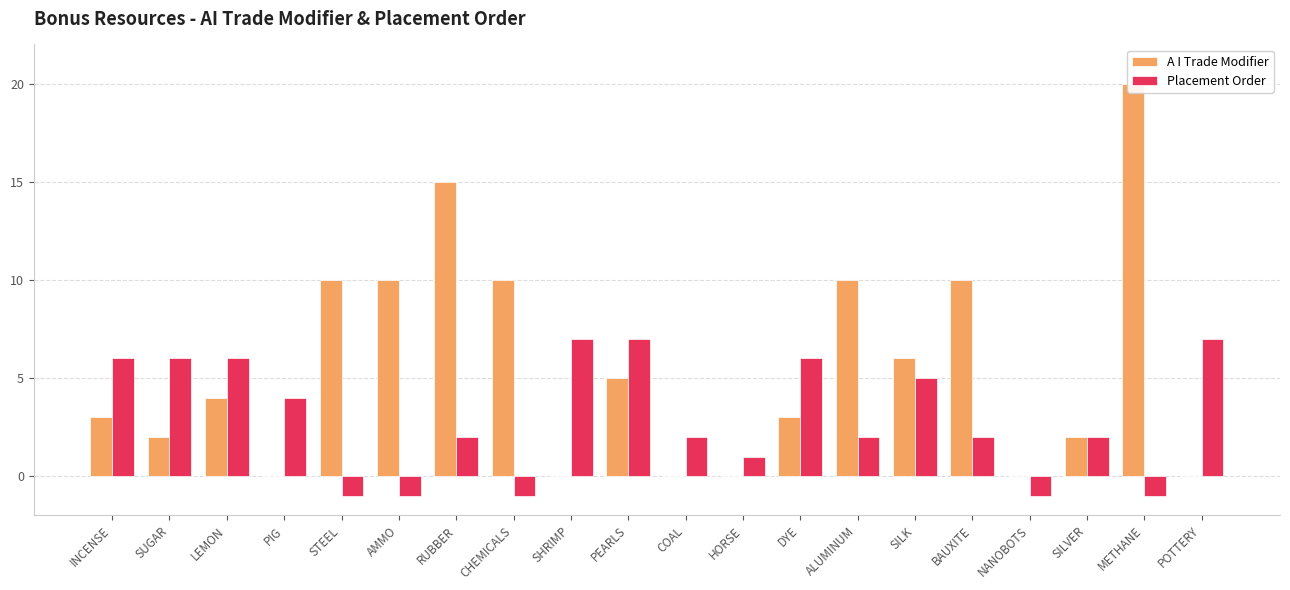

Reading left to right, what are all the values shown in this chart?

A I Trade Modifier: INCENSE=3	SUGAR=2	LEMON=4	PIG=0	STEEL=10	AMMO=10	RUBBER=15	CHEMICALS=10	SHRIMP=0	PEARLS=5	COAL=0	HORSE=0	DYE=3	ALUMINUM=10	SILK=6	BAUXITE=10	NANOBOTS=0	SILVER=2	METHANE=20	POTTERY=0
Placement Order: INCENSE=6	SUGAR=6	LEMON=6	PIG=4	STEEL=-1	AMMO=-1	RUBBER=2	CHEMICALS=-1	SHRIMP=7	PEARLS=7	COAL=2	HORSE=1	DYE=6	ALUMINUM=2	SILK=5	BAUXITE=2	NANOBOTS=-1	SILVER=2	METHANE=-1	POTTERY=7